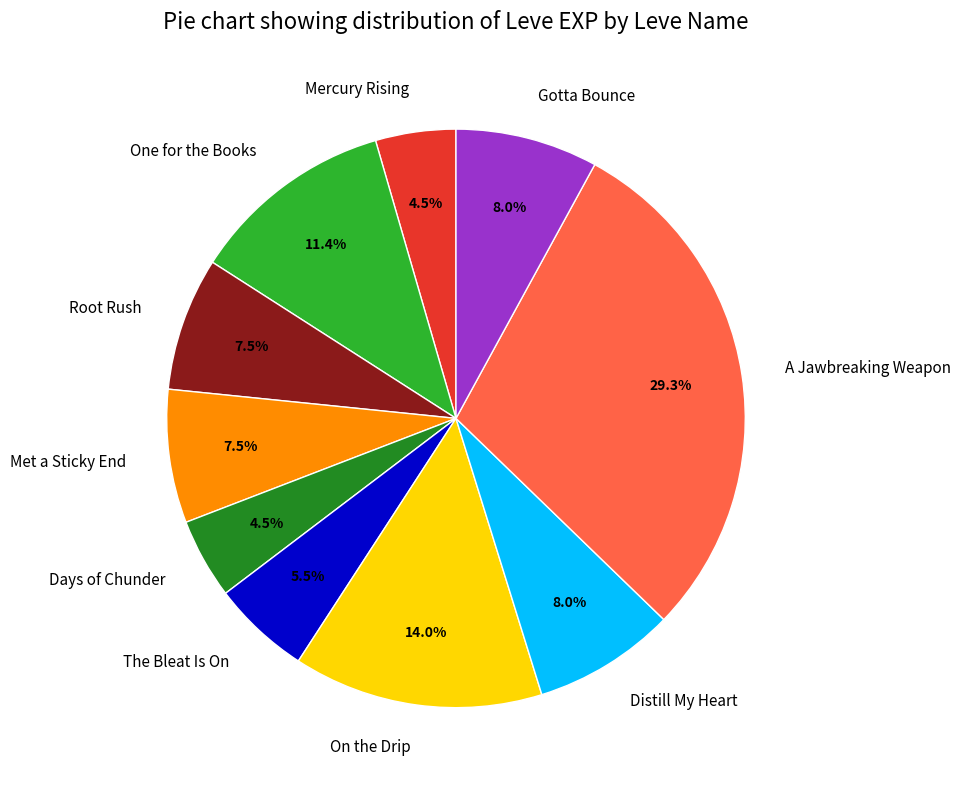

What percentage is NOT represented by Gotta Bounce?

92.0%